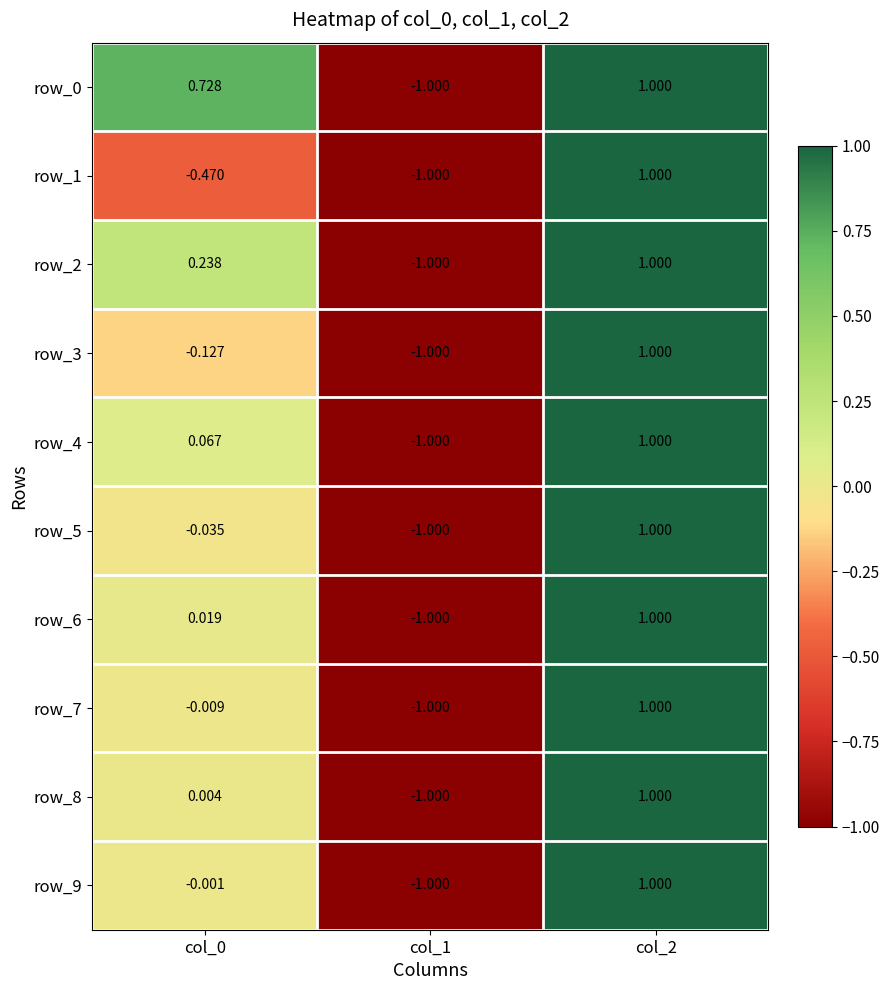

Reading right to left, extract all data points from this chart.

row_0: 1.0	-1.0	0.7
row_1: 1.0	-1.0	-0.5
row_2: 1.0	-1.0	0.2
row_3: 1.0	-1.0	-0.1
row_4: 1.0	-1.0	0.1
row_5: 1.0	-1.0	-0.0
row_6: 1.0	-1.0	0.0
row_7: 1.0	-1.0	-0.0
row_8: 1.0	-1.0	0.0
row_9: 1.0	-1.0	-0.0